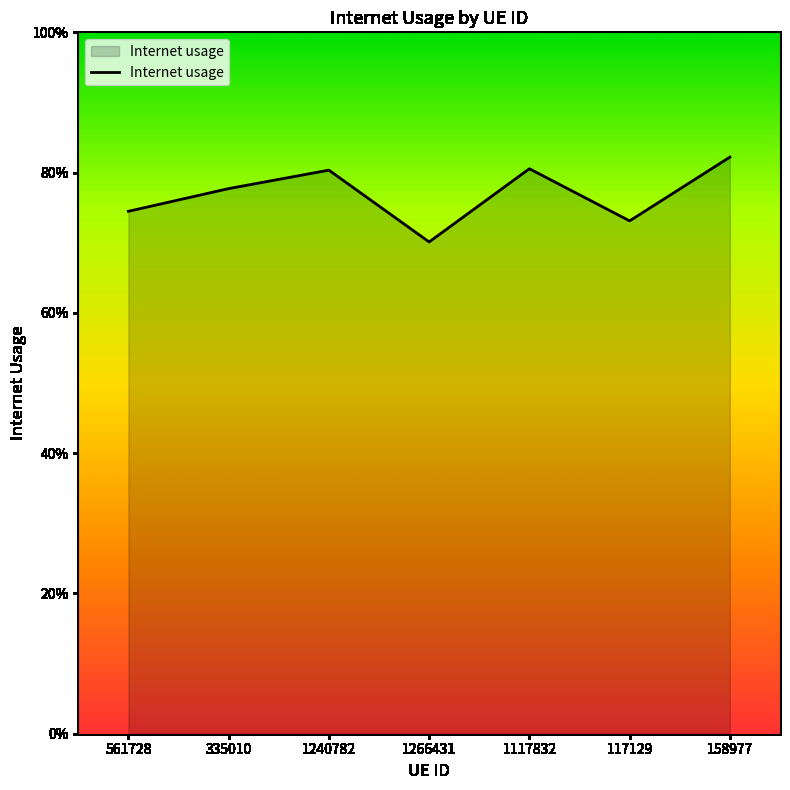

What is the maximum value shown in the chart?

0.8